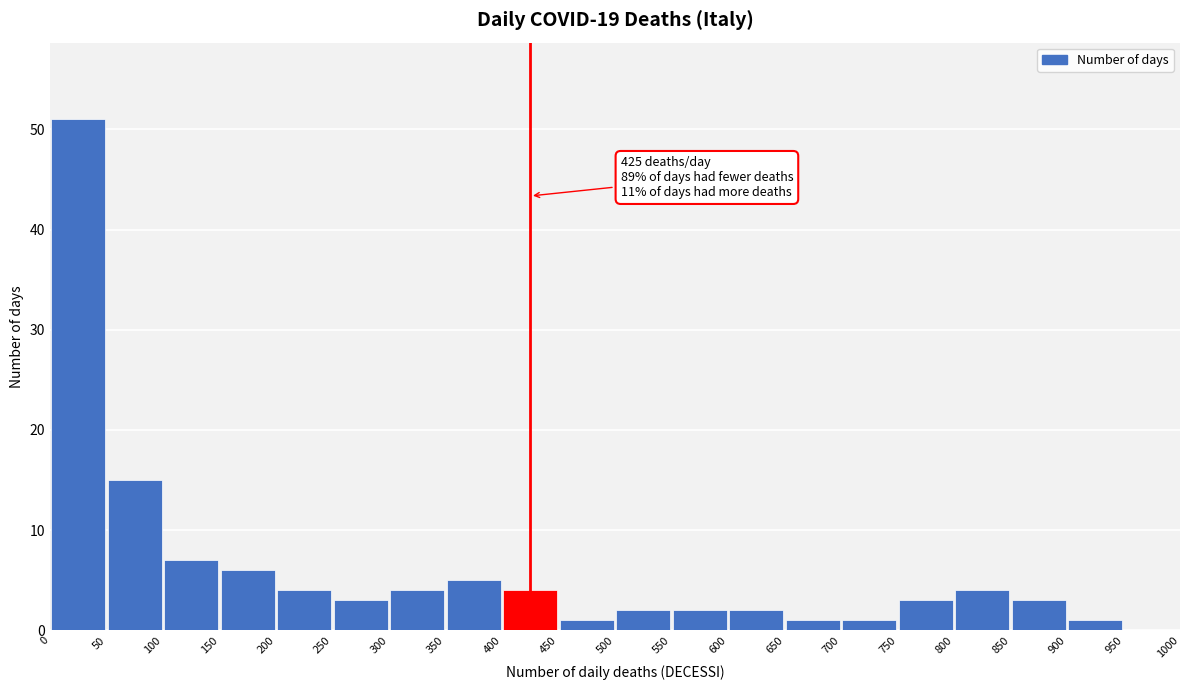

Which range on the x-axis has the tallest bar?

0 to 50